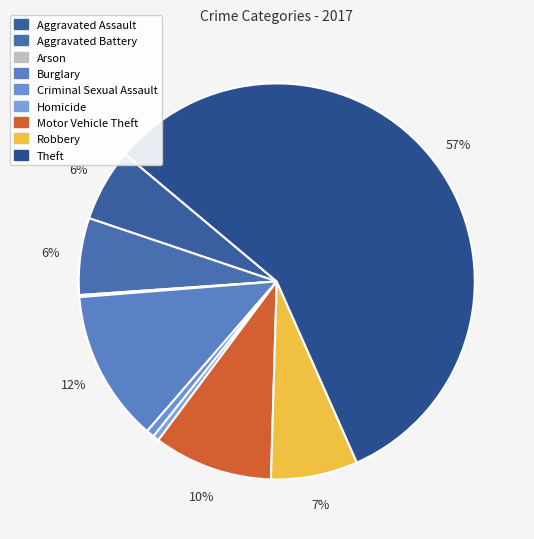

Is it true that Theft is 52% of the pie?

False